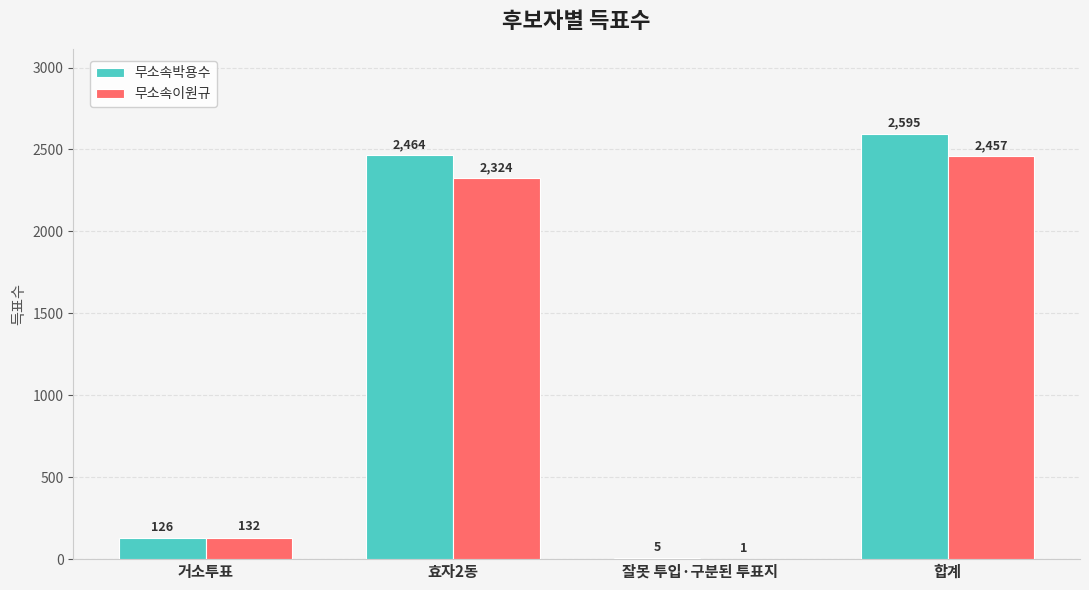

What is the total value across all series at 효자2동?

4788